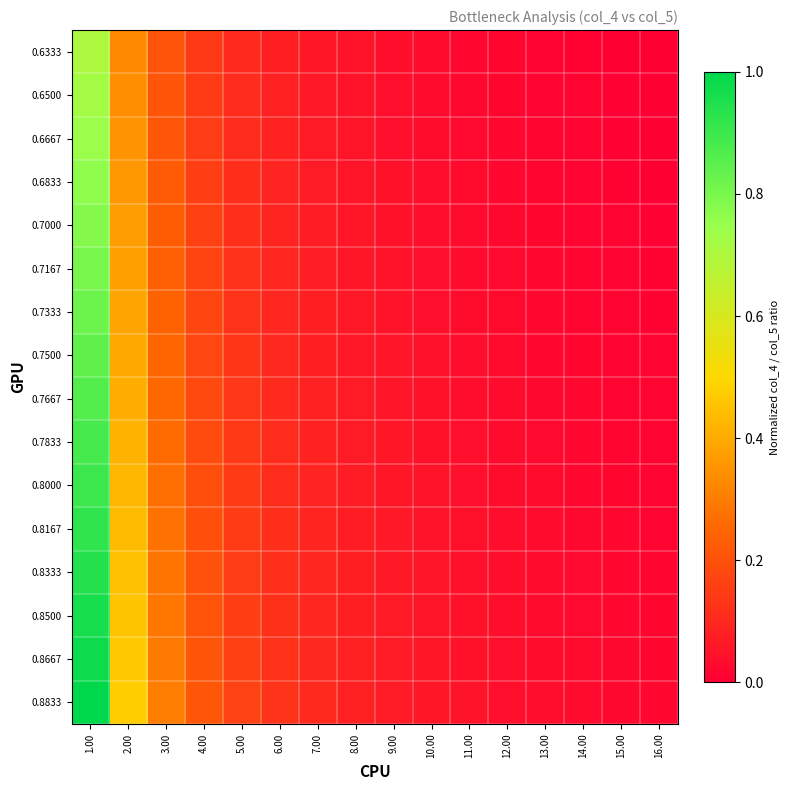

Rank the series by their maximum value, from highest to lowest.

0.8833, 0.8667, 0.8500, 0.8333, 0.8167, 0.8000, 0.7833, 0.7667, 0.7500, 0.7333, 0.7167, 0.7000, 0.6833, 0.6667, 0.6500, 0.6333